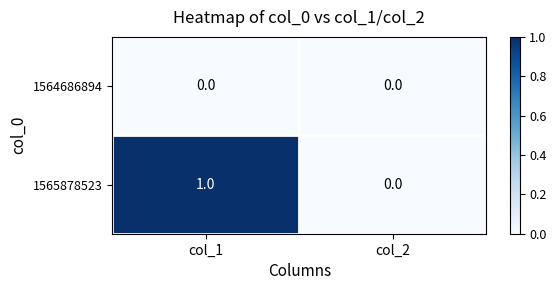

Which category has the highest value across all series?

col_1